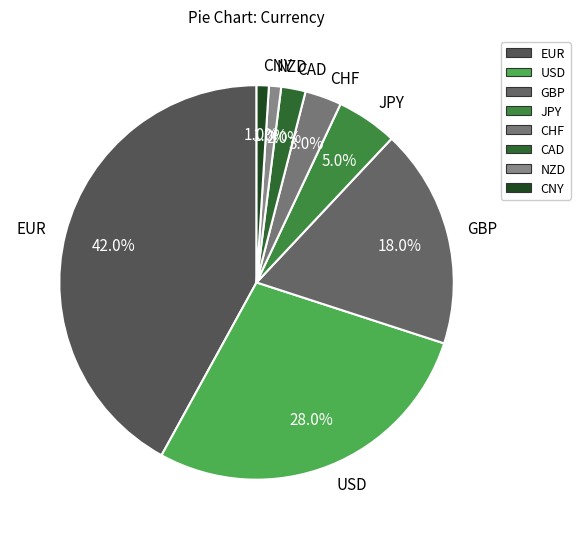

To the nearest percent, what portion does EUR represent?

42%